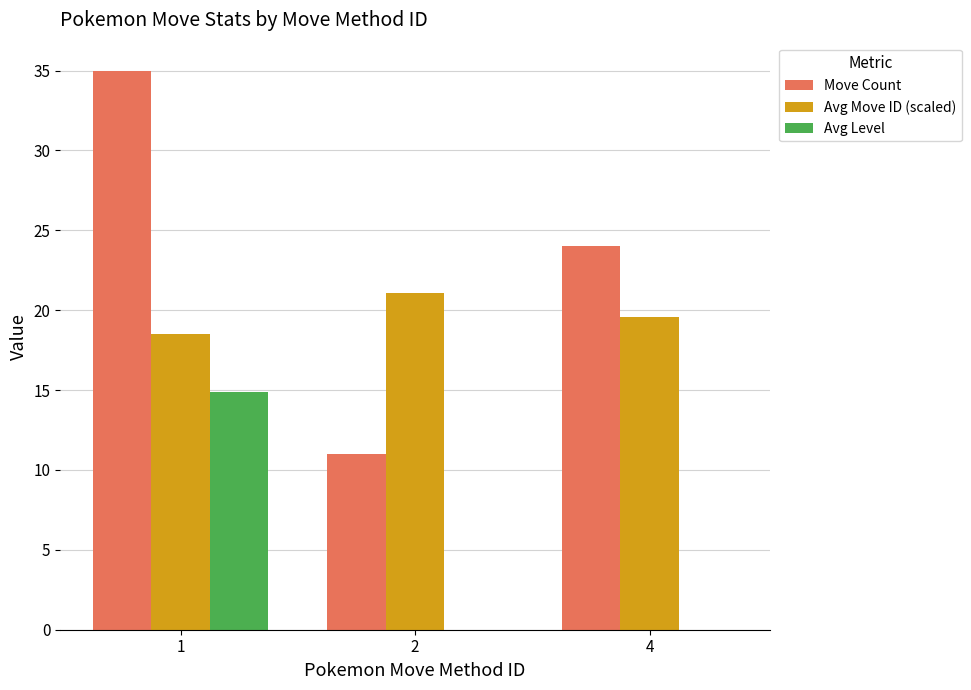

What are all the series names shown in the legend?

Move Count, Avg Move ID (scaled), Avg Level